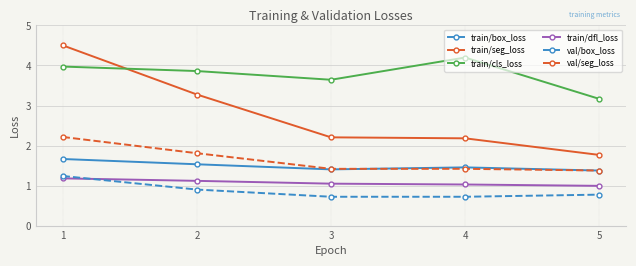

At how many categories does at least one series exceed 2?

5